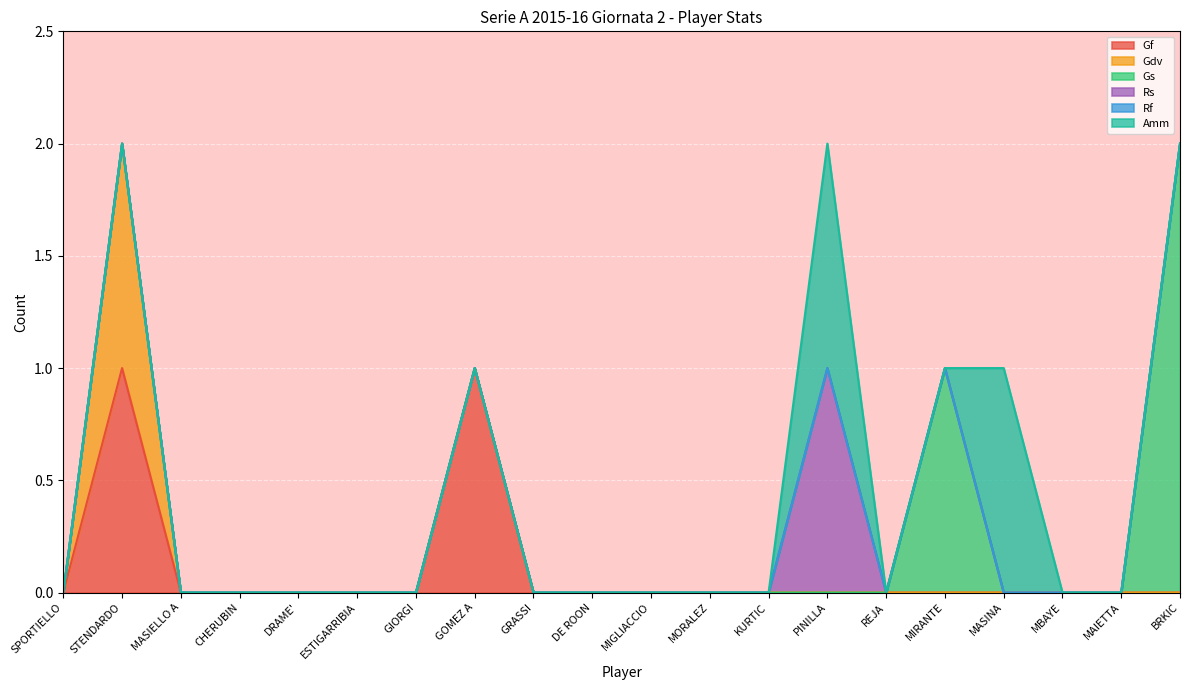

How many data points in Gdv are above 0?

1